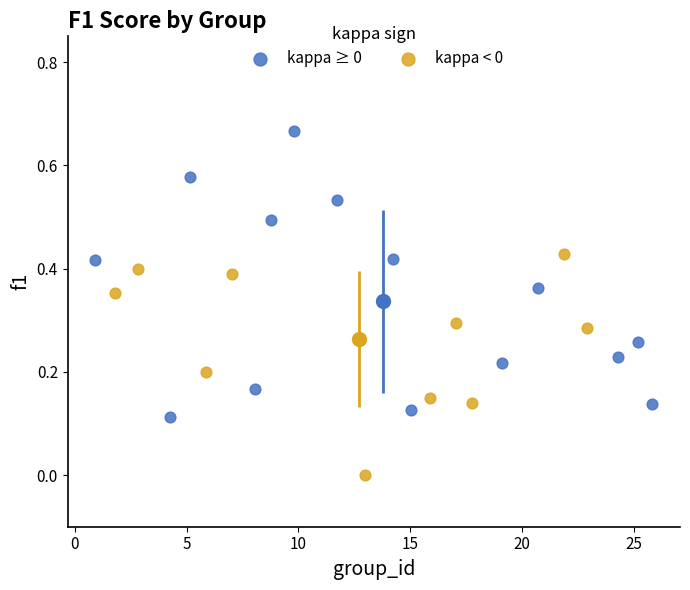

Which series reaches the minimum Y coordinate?

kappa < 0